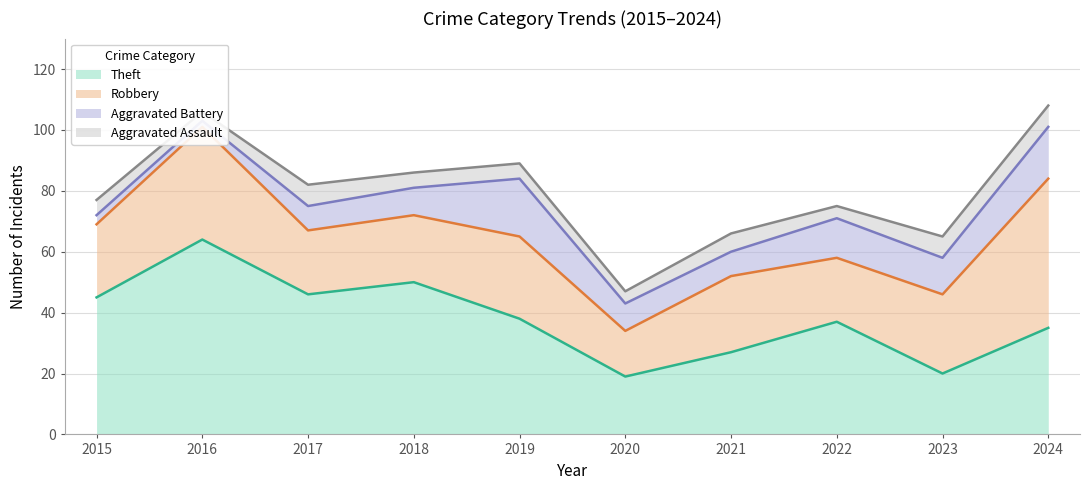

Reading left to right, what are all the values shown in this chart?

Robbery: 24	37	21	22	27	15	25	21	26	49
Theft: 45	64	46	50	38	19	27	37	20	35
Aggravated Battery: 3	2	8	9	19	9	8	13	12	17
Aggravated Assault: 5	3	7	5	5	4	6	4	7	7